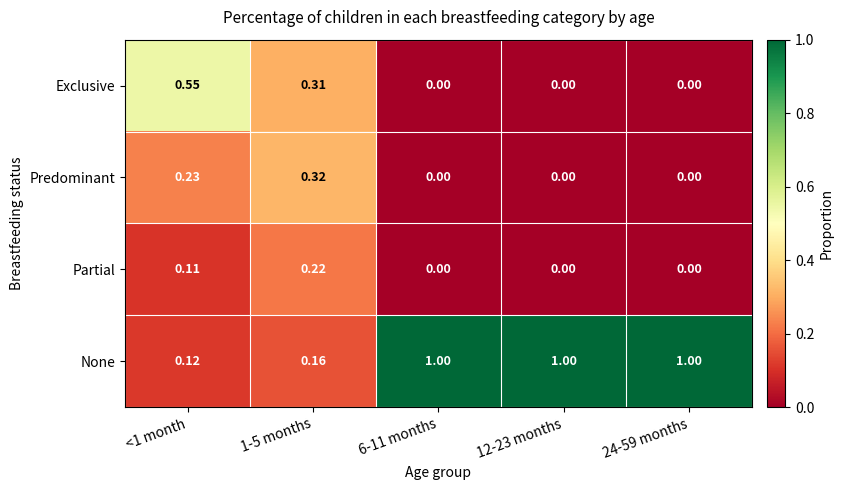

Which series has the largest total across all categories?

None